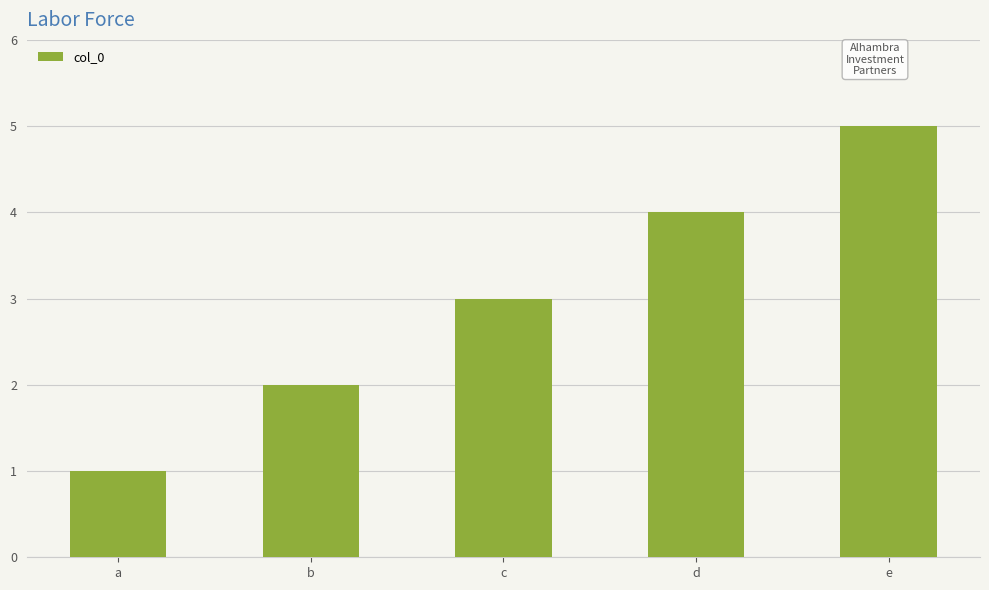

What value does the data have at e?

5